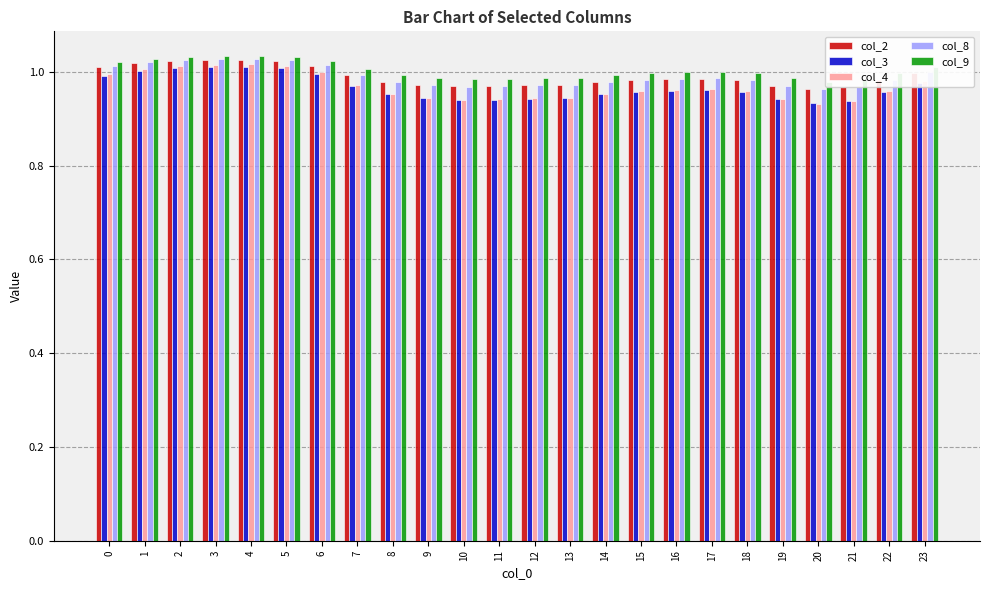

What are all the series names shown in the legend?

col_2, col_3, col_4, col_8, col_9